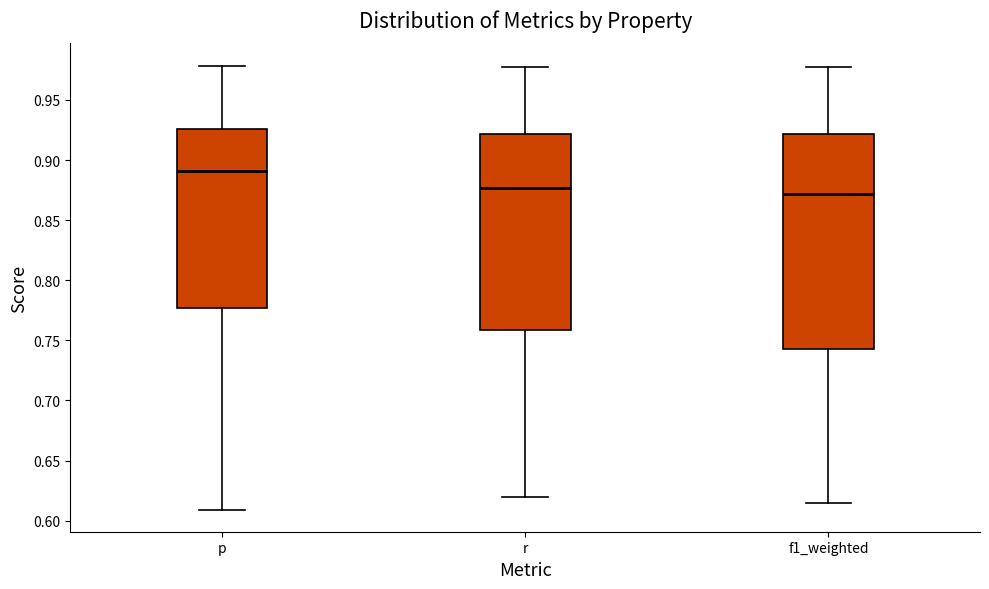

Which box has the highest median line?

p